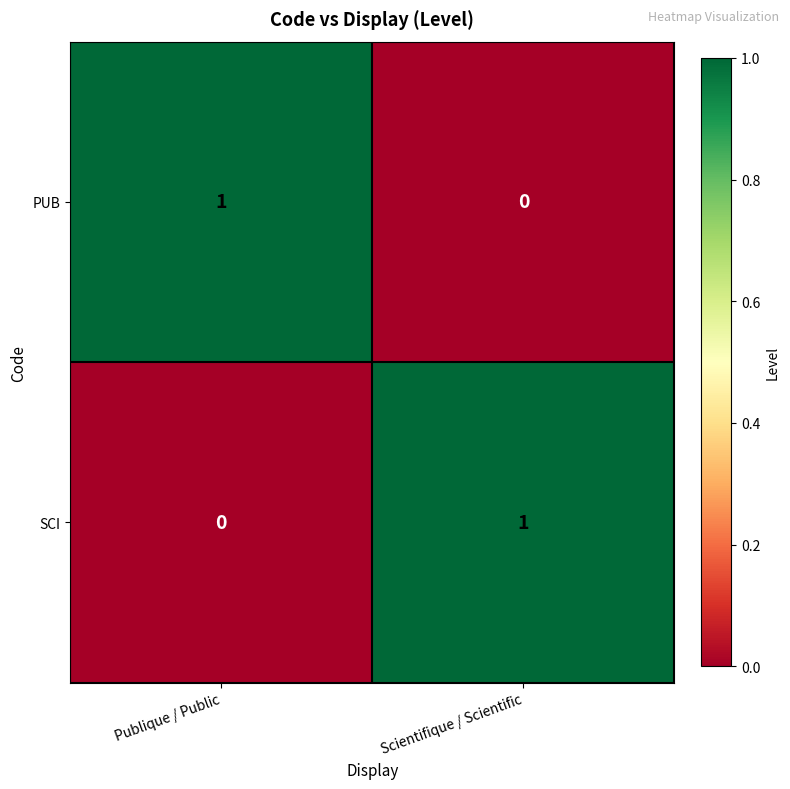

The value of PUB at Publique / Public is 1. True or false?

True